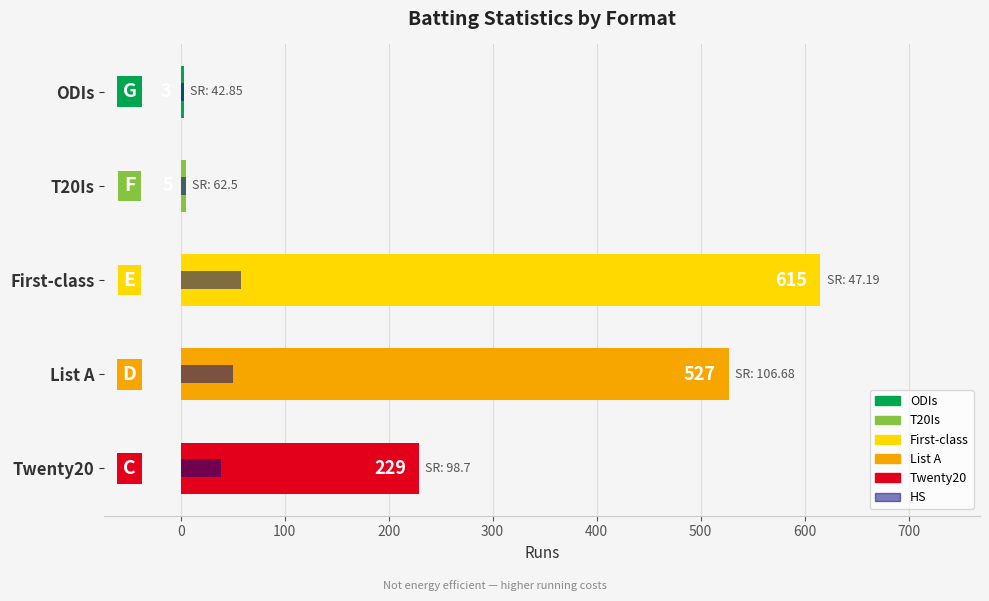

What is the minimum value shown in the chart?

3